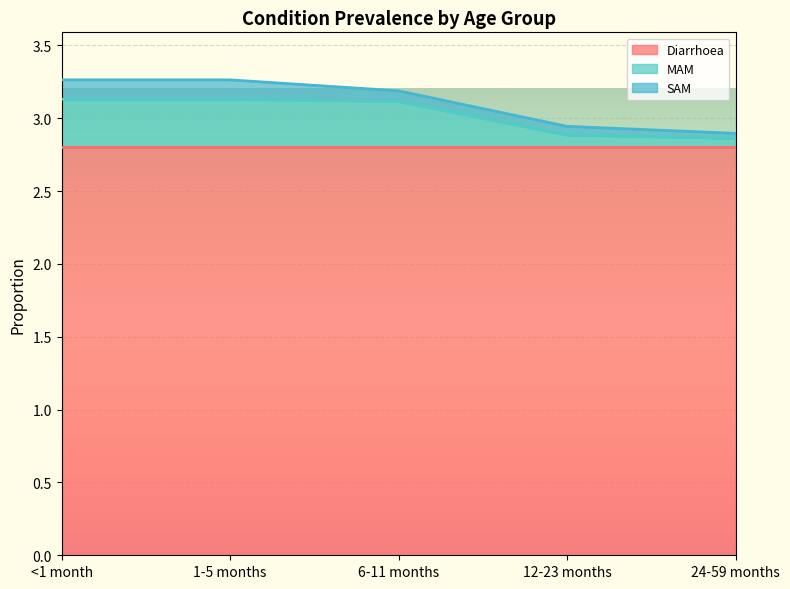

True or false: Diarrhoea has more than 0 points higher than both neighbors.

False